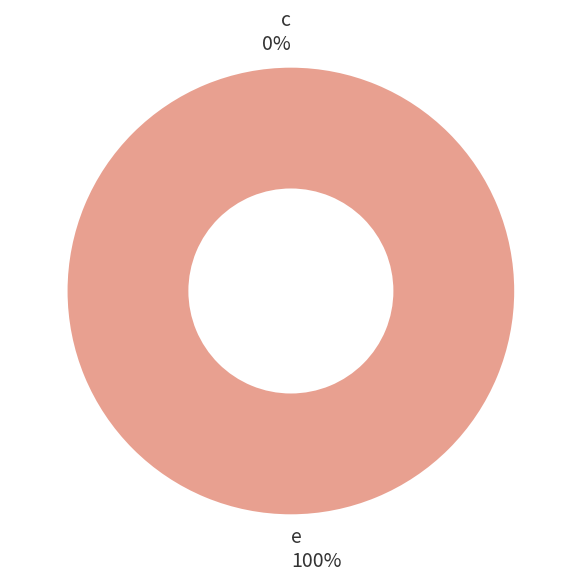

What is the smallest slice in the pie chart?

c